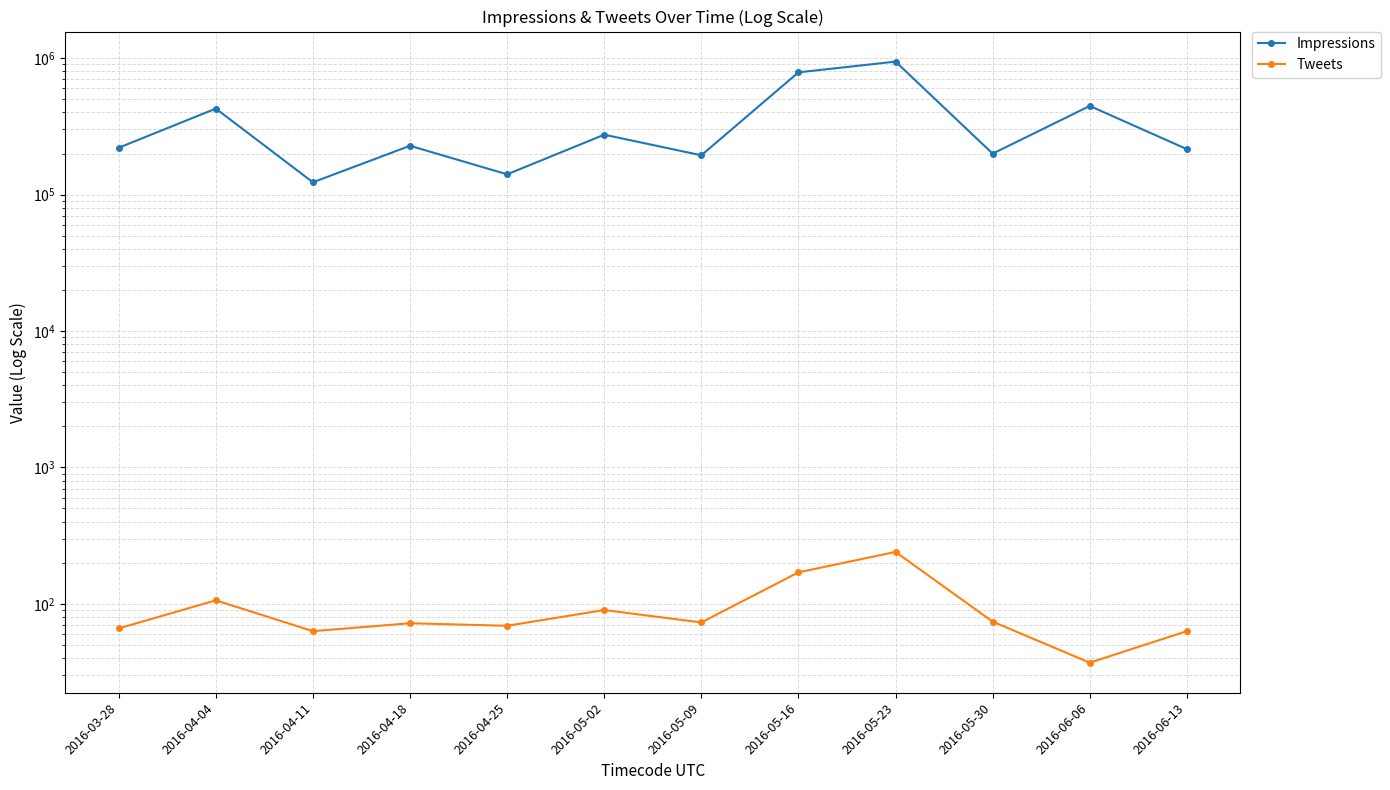

List the series in order of their overall mean, lowest first.

Tweets, Impressions